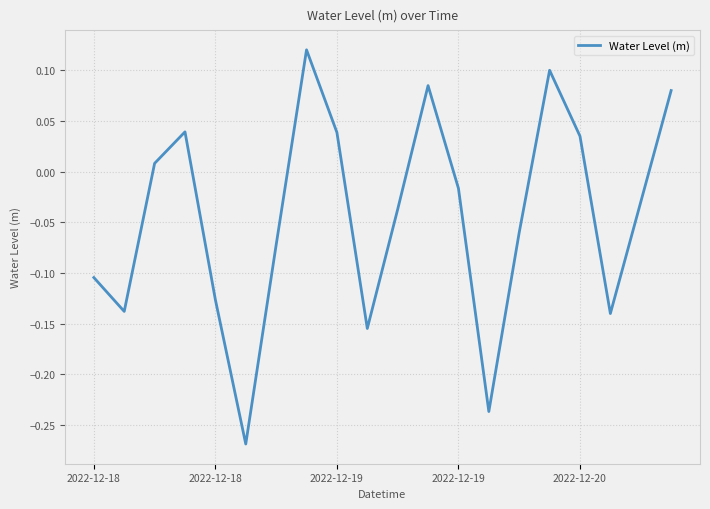

Does the chart display data point markers on the line(s)?

No